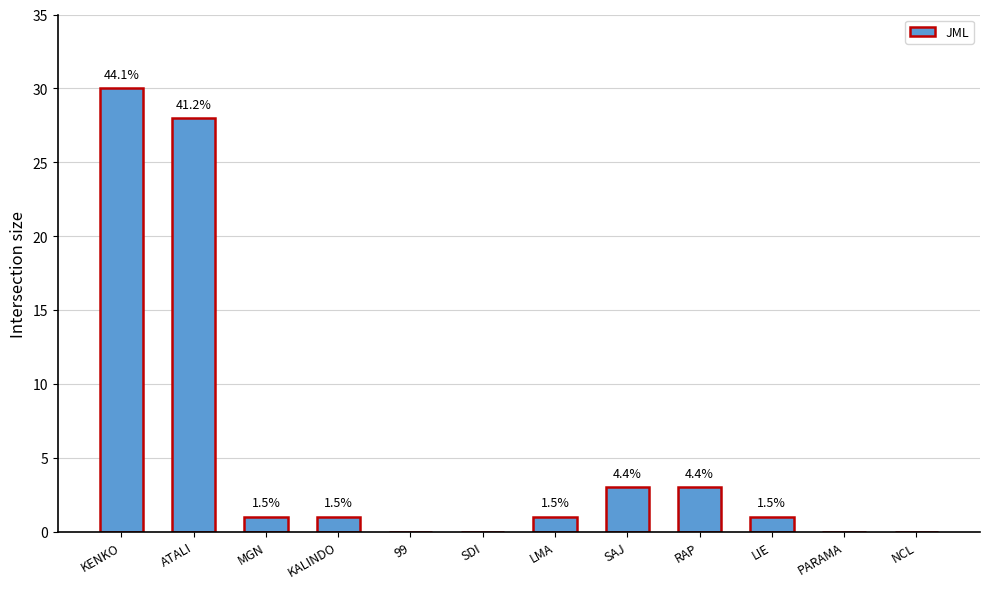

Are the bars horizontal?

No